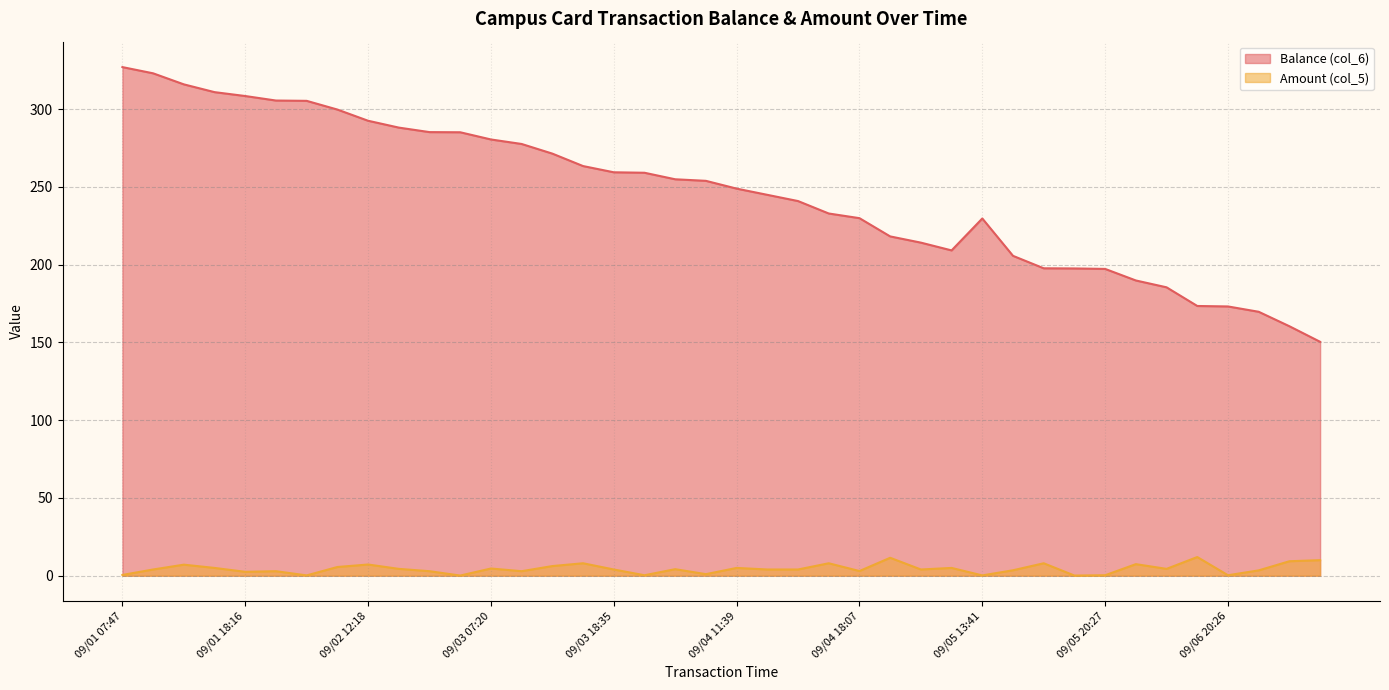

Which series changed the most between 09/03 07:20 and 09/05 07:16?

Balance (col_6)